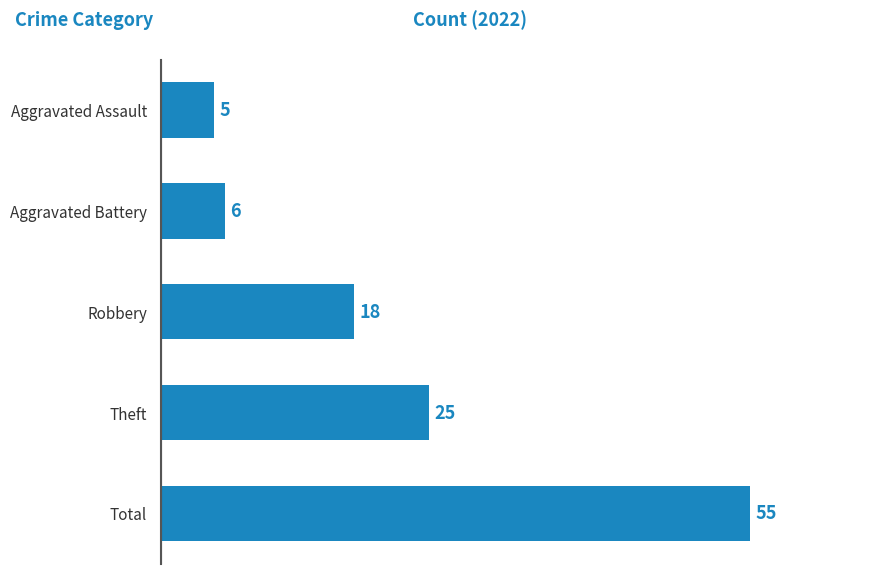

What is the value of the 2nd bar from the top?

6